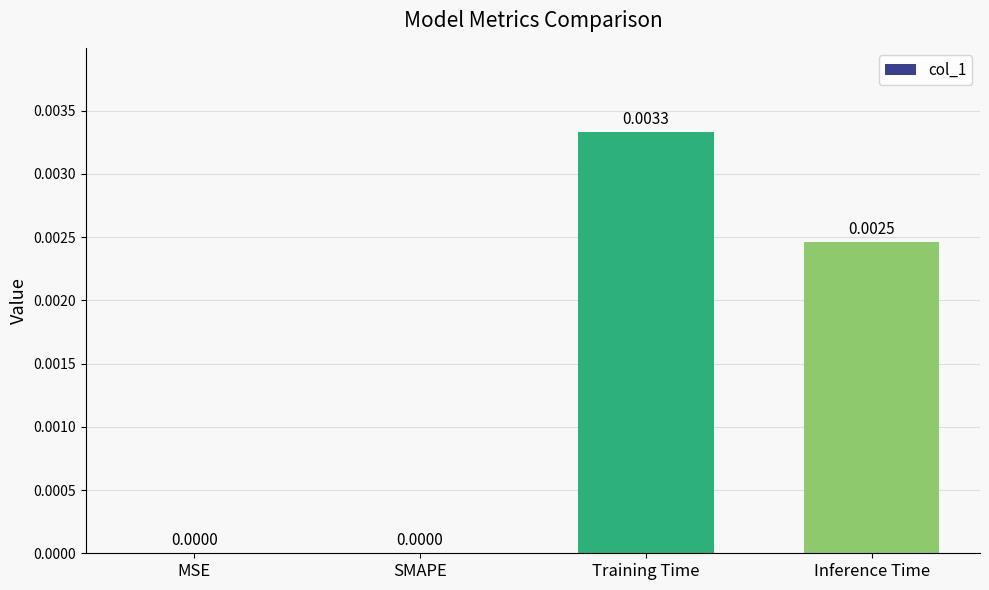

Between Inference Time and MSE, which is larger?

Inference Time